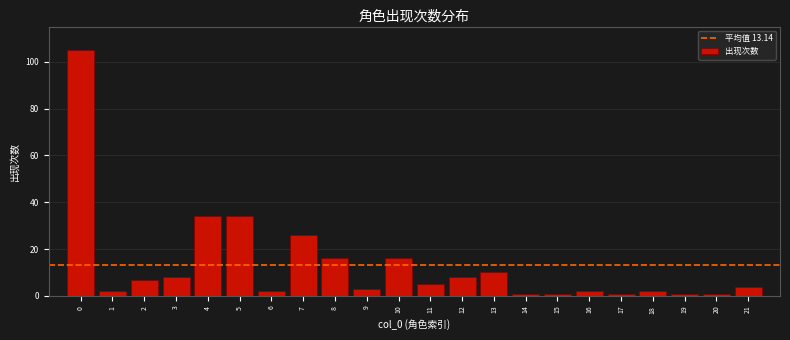

Reading left to right, transcribe all the data shown in this chart.

0=105	1=2	2=7	3=8	4=34	5=34	6=2	7=26	8=16	9=3	10=16	11=5	12=8	13=10	14=1	15=1	16=2	17=1	18=2	19=1	20=1	21=4